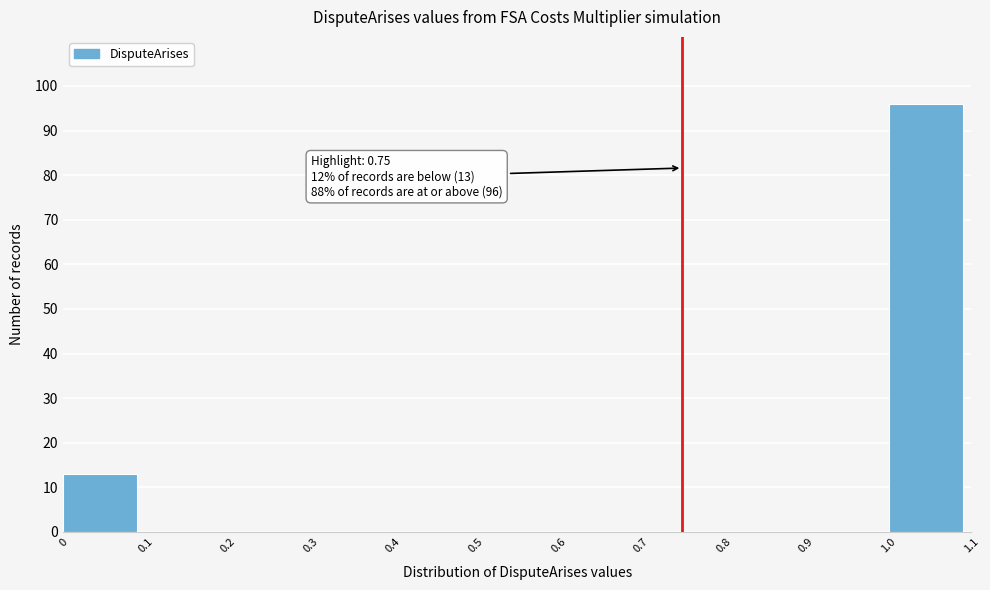

Over which range of the x-axis is the bar tallest?

1.0 to 1.1